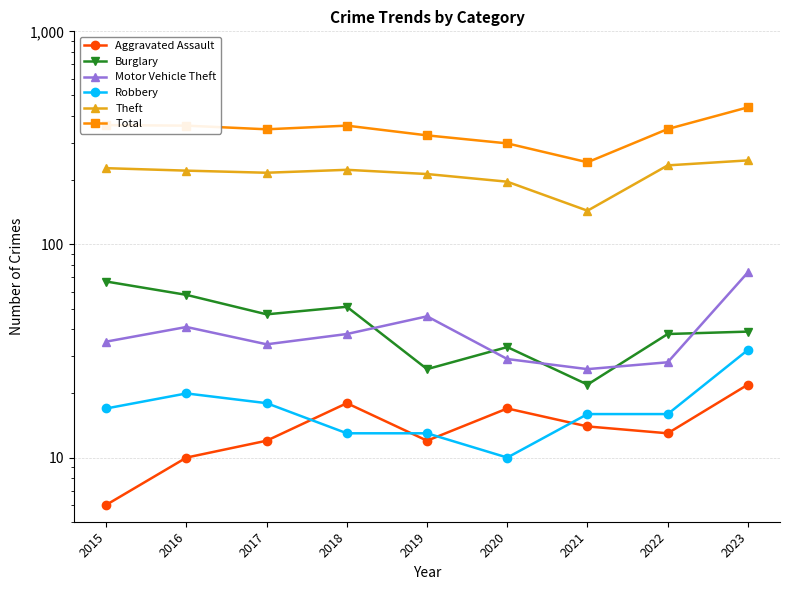

What is the maximum value shown in the chart?

440